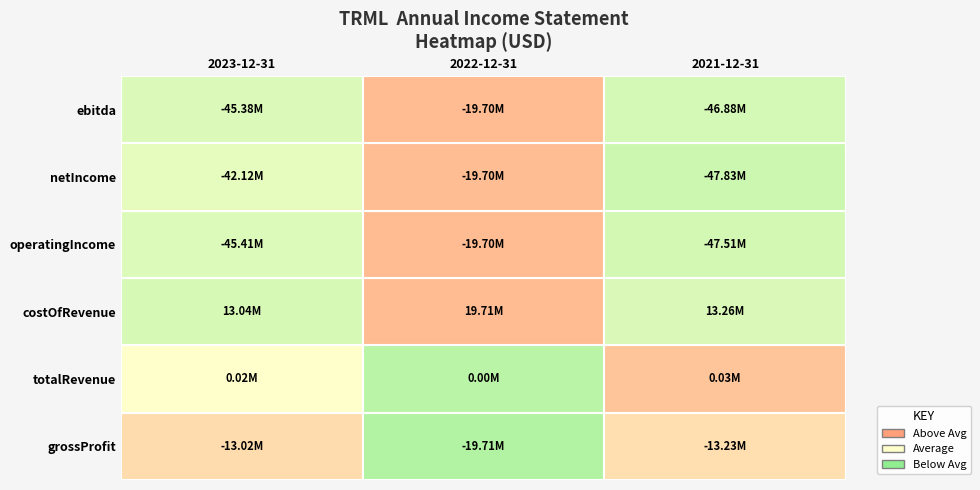

Which series has the widest spread of values?

netIncome